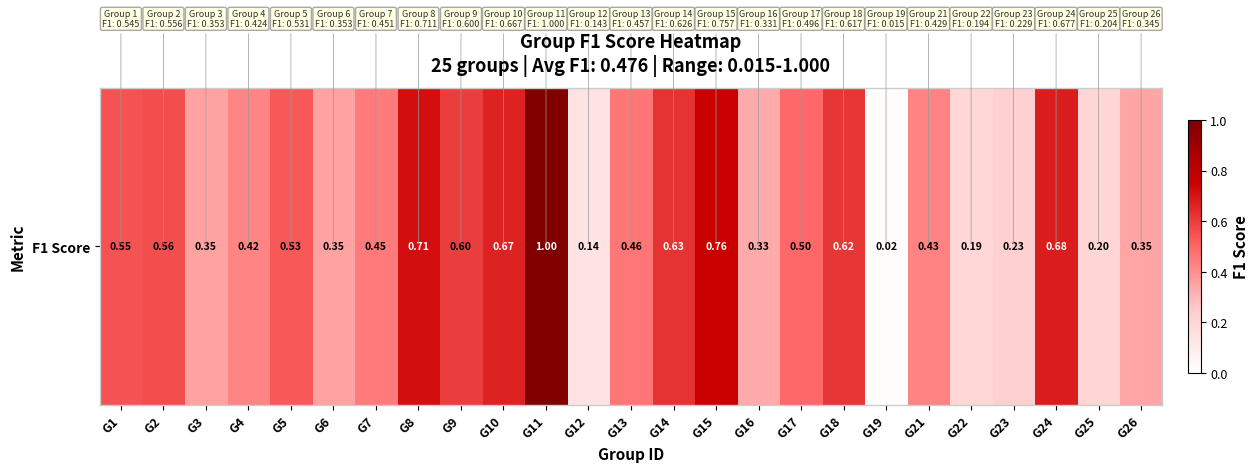

What value does the data have at G17?

0.5